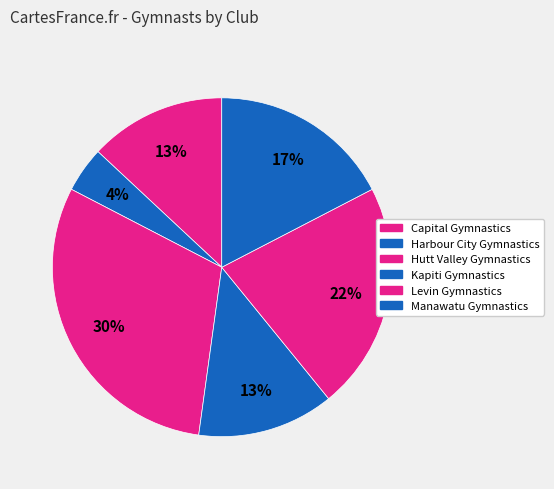

Count the number of slices in the pie.

6